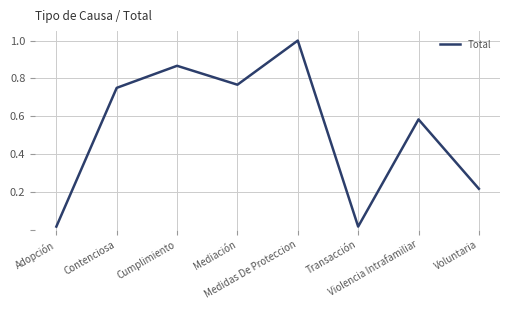

How many interior local peaks (higher than both neighbors) does the data have?

3